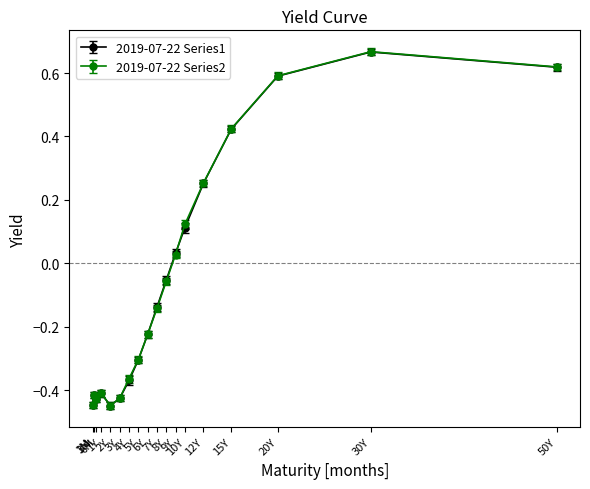

Which series has the widest spread of values?

2019-07-22 Series2